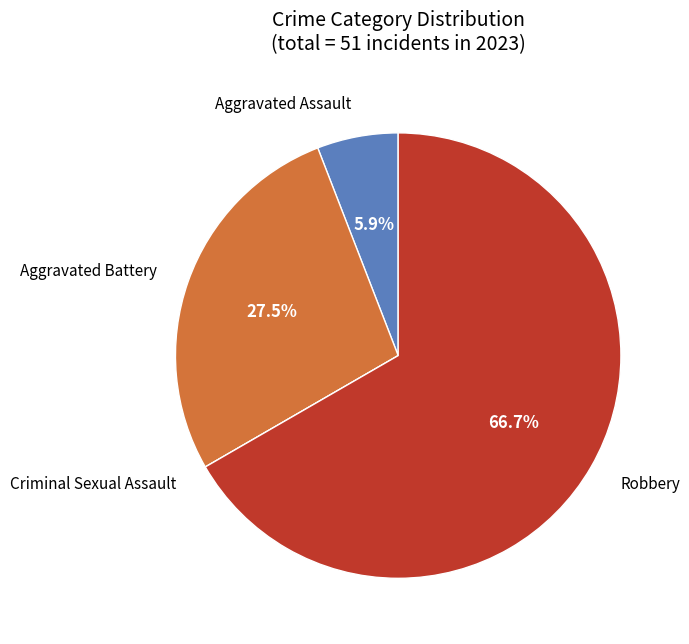

Is there a majority slice in this chart?

Yes